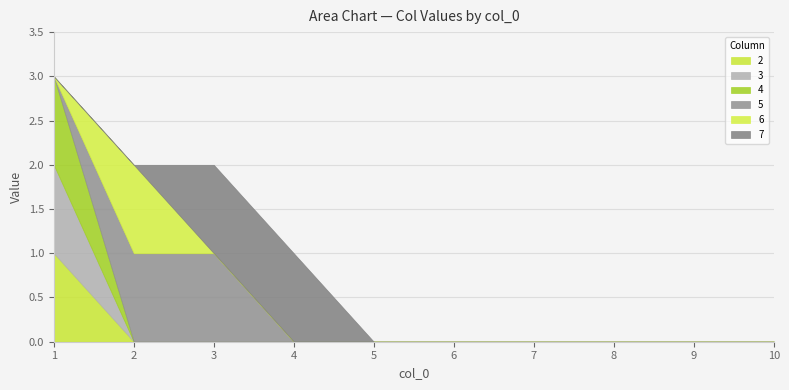

List the labels in order of 2 value, smallest first.

2, 3, 4, 5, 6, 7, 8, 9, 10, 1